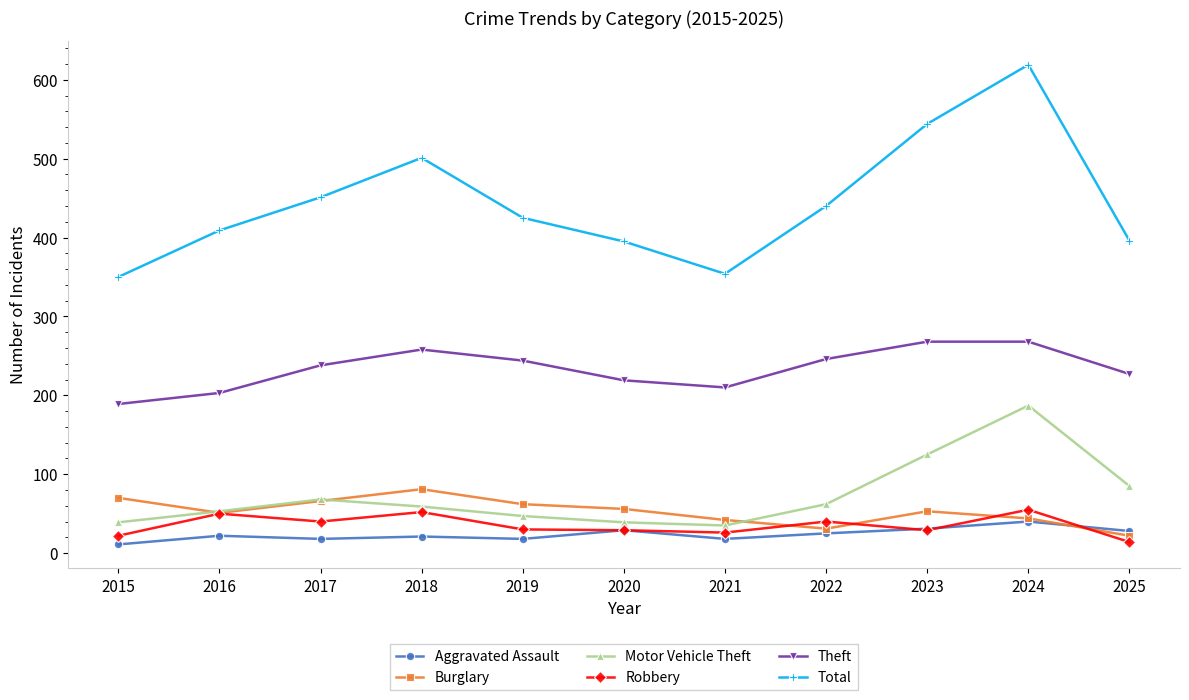

What is the difference between the maximum and second lowest values in the Motor Vehicle Theft series?

148